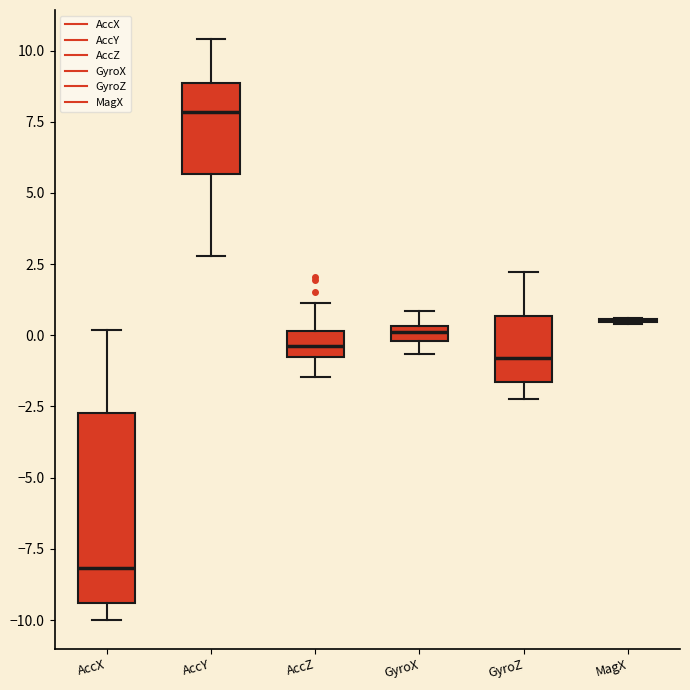

Where does the upper whisker of the box for AccZ end on the y-axis? The values are not printed on the chart, so give them approximately, as read against the axis.

1.0